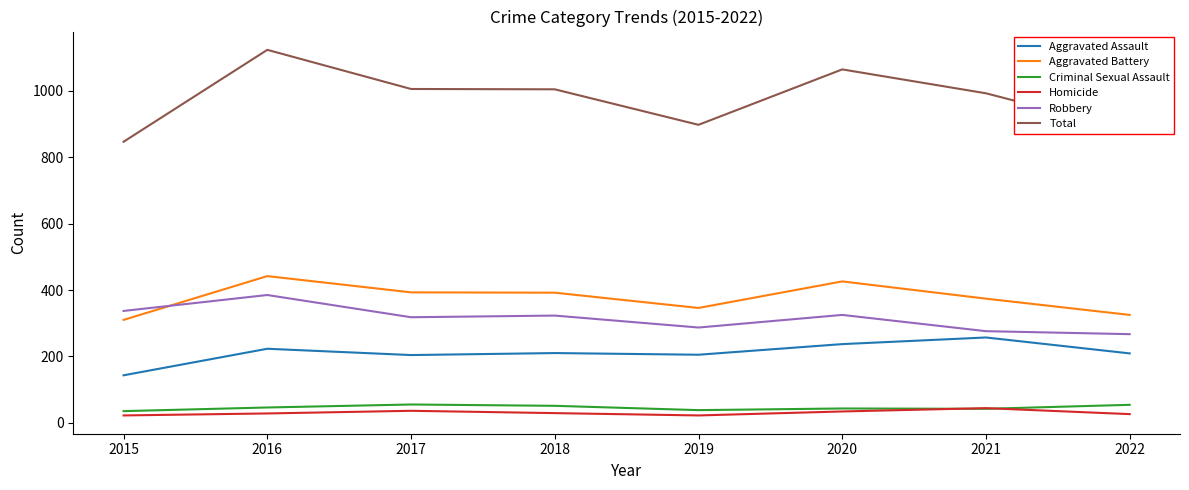

Which series has the largest total across all categories?

Total